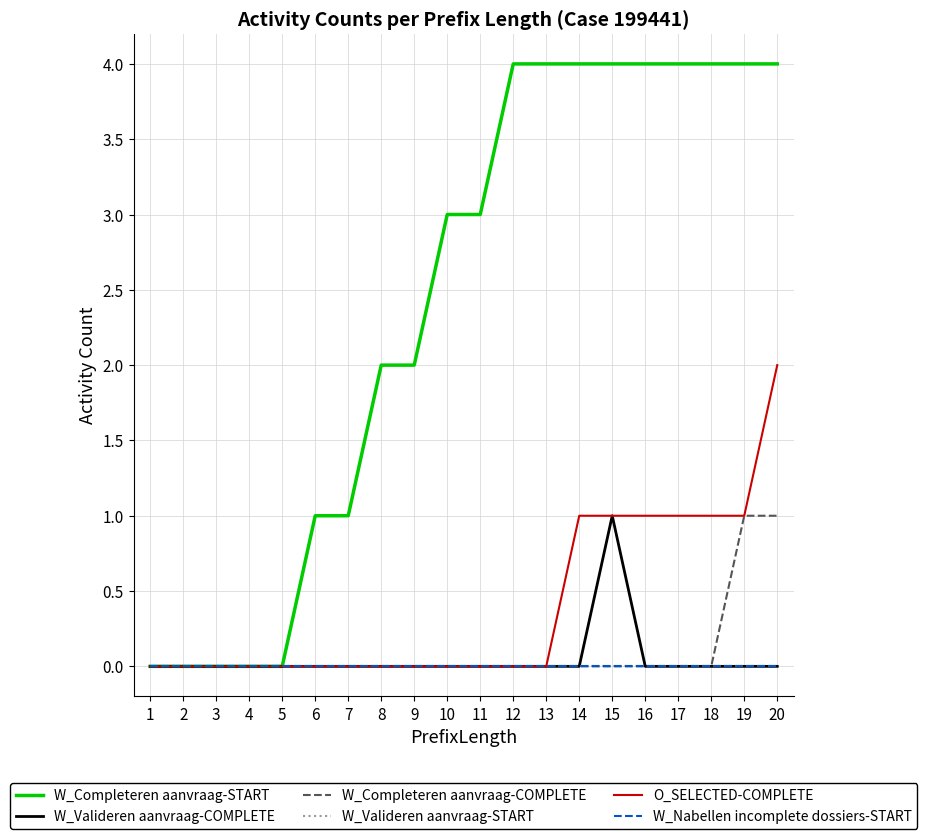

At which label is W_Completeren aanvraag-START closest to 2?

8